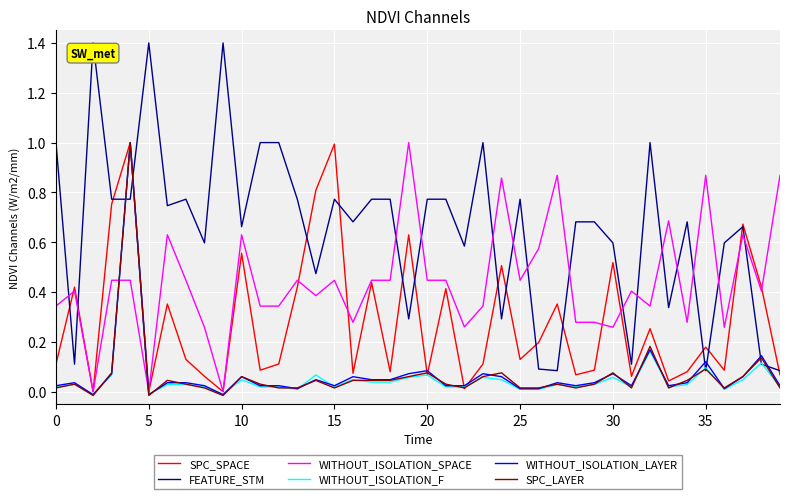

After their last crossing, which series has the higher values: WITHOUT_ISOLATION_SPACE or FEATURE_STM?

WITHOUT_ISOLATION_SPACE